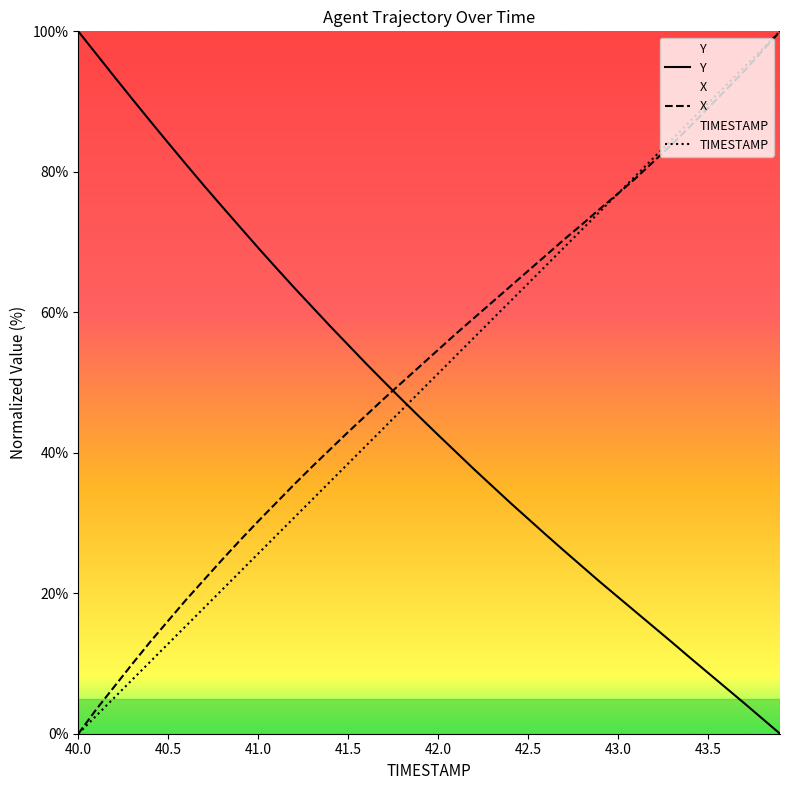

Is this an area chart (filled region under the line)?

No